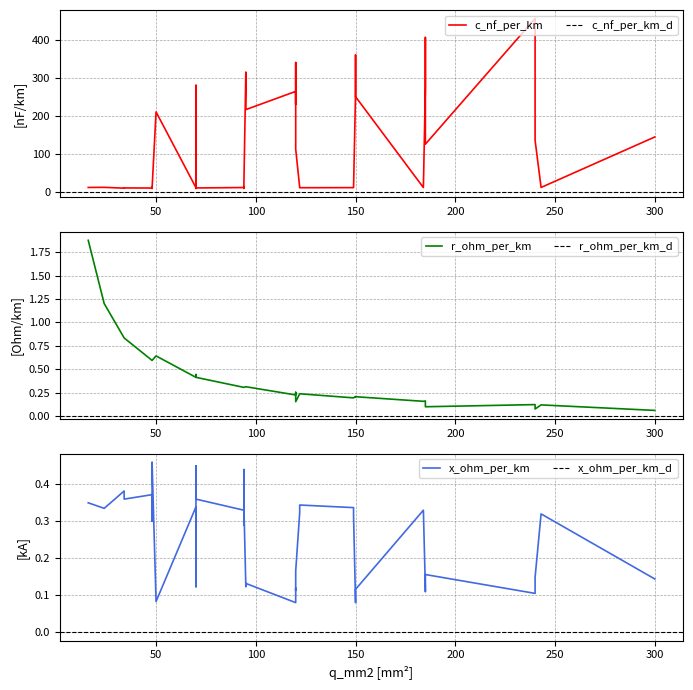

The value of c_nf_per_km at 6 is 434.0. True or false?

False